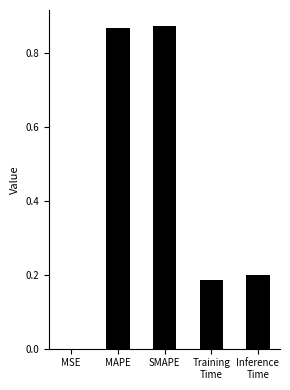

Is it true that the value at MSE is 0.0?

True